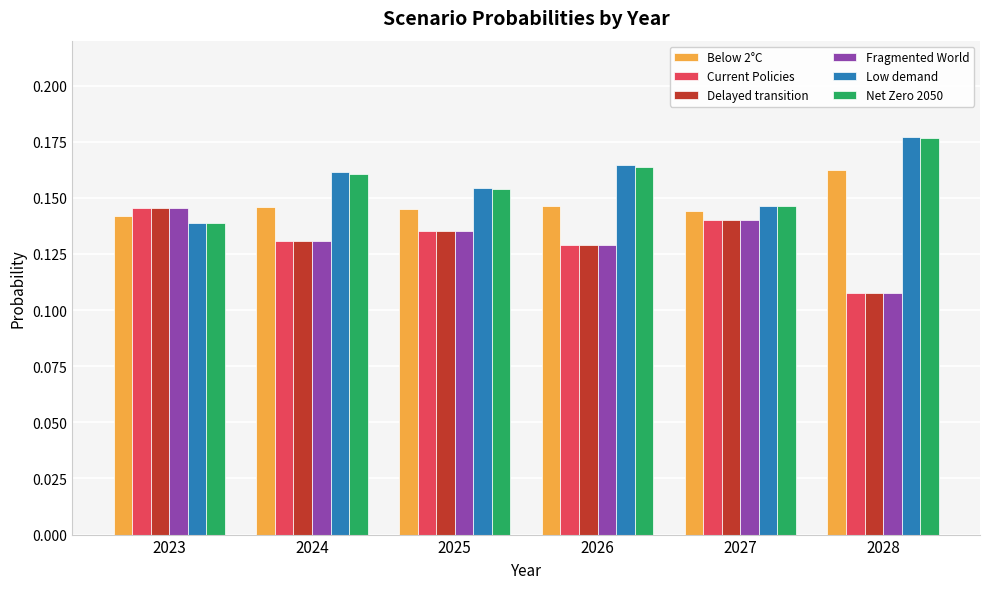

What is the sum of all Fragmented World values?

0.8